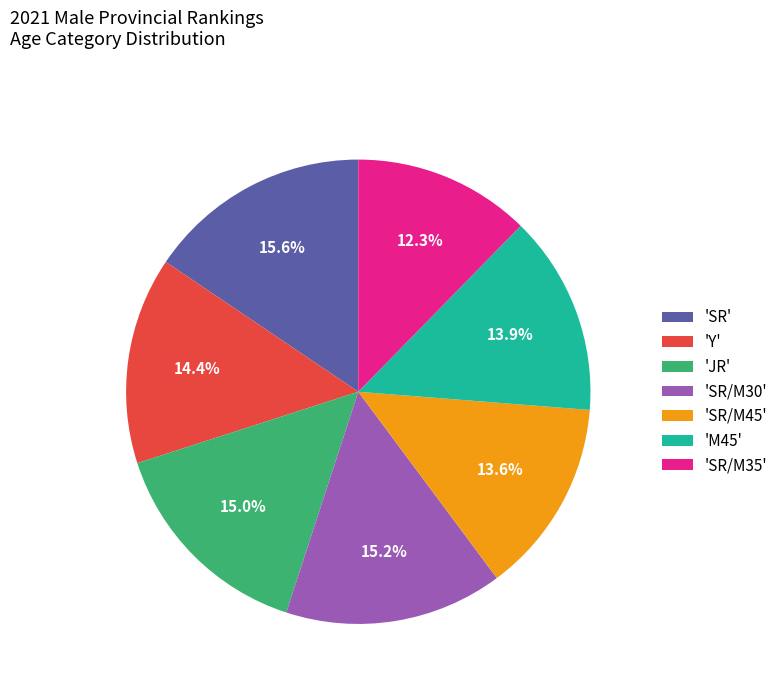

Is 'SR/M35' the majority of the pie?

No